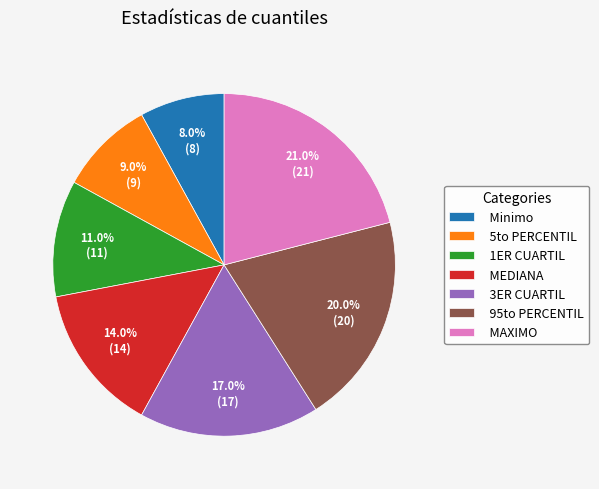

Does MAXIMO represent more than half of the total?

No